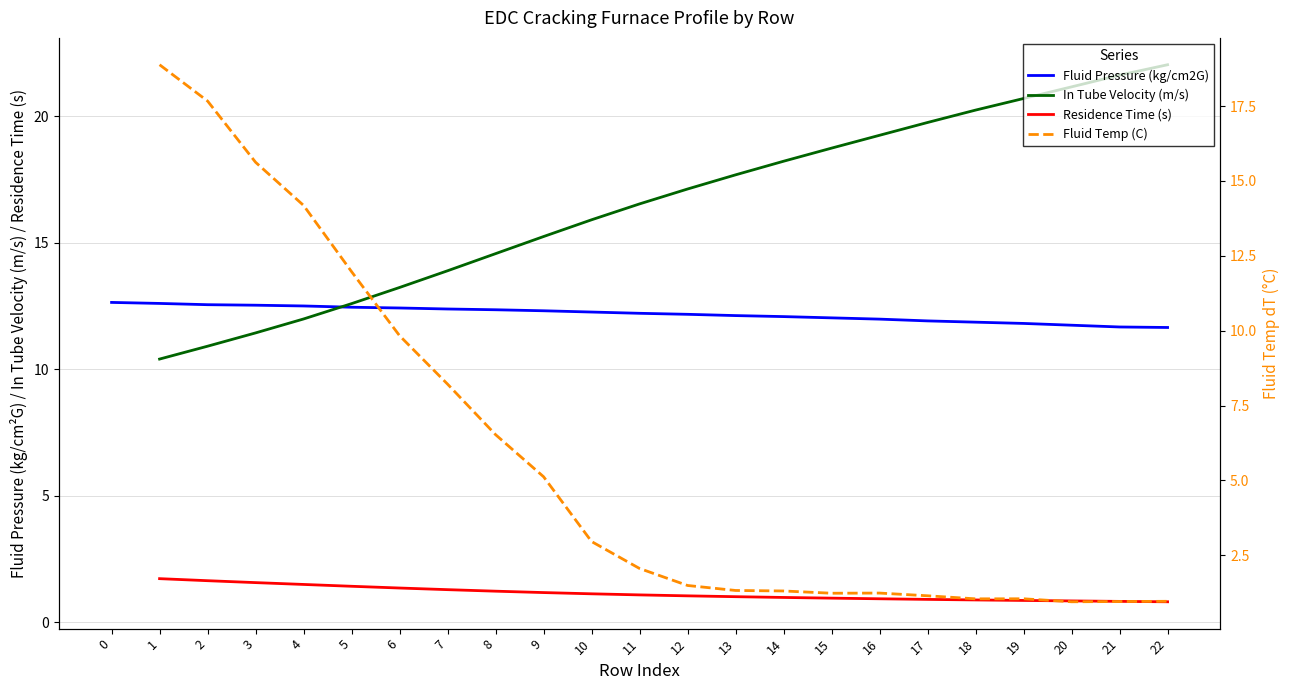

What is the change in value from 2 to 6?

-0.1